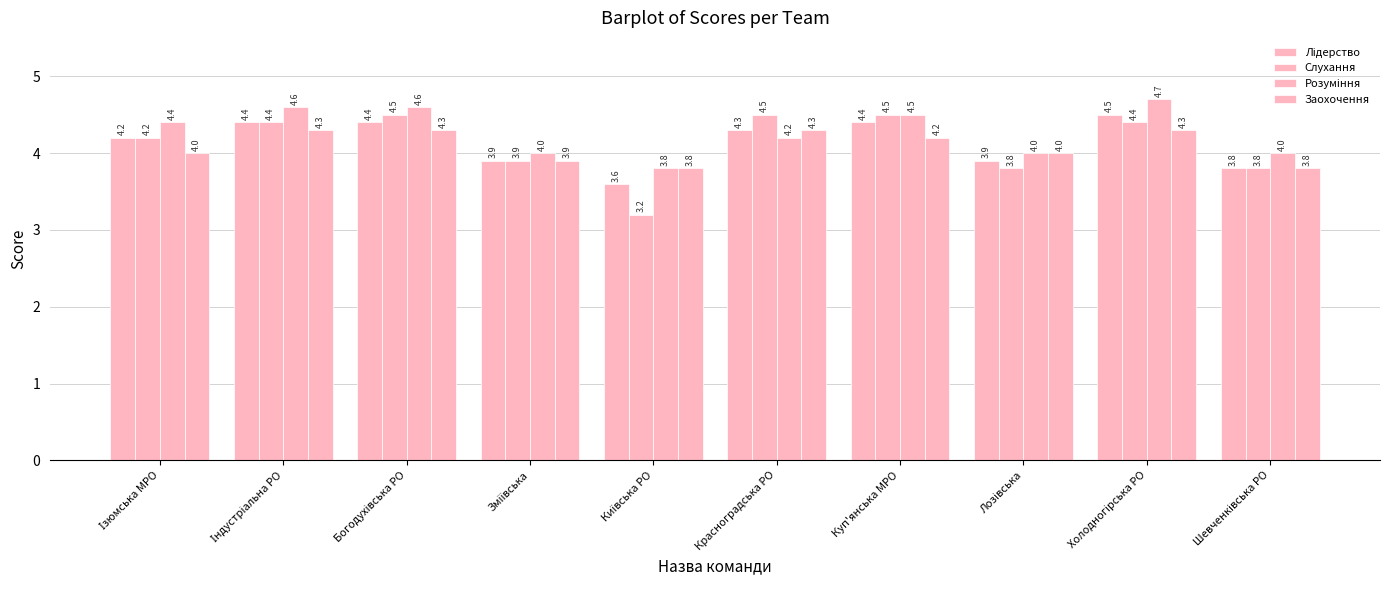

Reading right to left, list all the values displayed in this chart.

Лідерство: Шевченківська РО=3.8	Холодногірська РО=4.5	Лозівська=3.9	Куп'янська МРО=4.4	Красноградська РО=4.3	Київська РО=3.6	Зміївська=3.9	Богодухівська РО=4.4	Індустріальна РО=4.4	Ізюмська МРО=4.2
Слухання: Шевченківська РО=3.8	Холодногірська РО=4.4	Лозівська=3.8	Куп'янська МРО=4.5	Красноградська РО=4.5	Київська РО=3.2	Зміївська=3.9	Богодухівська РО=4.5	Індустріальна РО=4.4	Ізюмська МРО=4.2
Розуміння: Шевченківська РО=4.0	Холодногірська РО=4.7	Лозівська=4.0	Куп'янська МРО=4.5	Красноградська РО=4.2	Київська РО=3.8	Зміївська=4.0	Богодухівська РО=4.6	Індустріальна РО=4.6	Ізюмська МРО=4.4
Заохочення: Шевченківська РО=3.8	Холодногірська РО=4.3	Лозівська=4.0	Куп'янська МРО=4.2	Красноградська РО=4.3	Київська РО=3.8	Зміївська=3.9	Богодухівська РО=4.3	Індустріальна РО=4.3	Ізюмська МРО=4.0